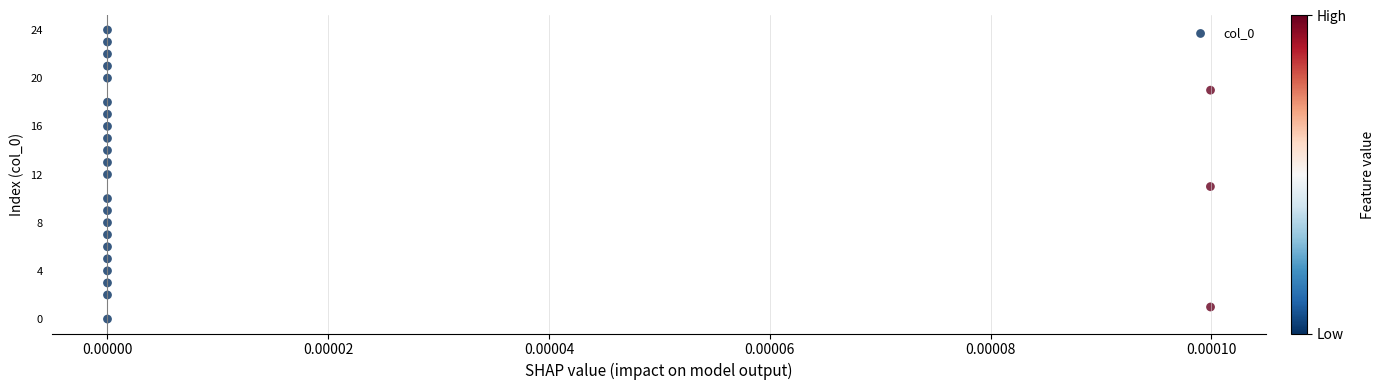

What is the range of Y values (max minus min)?

24